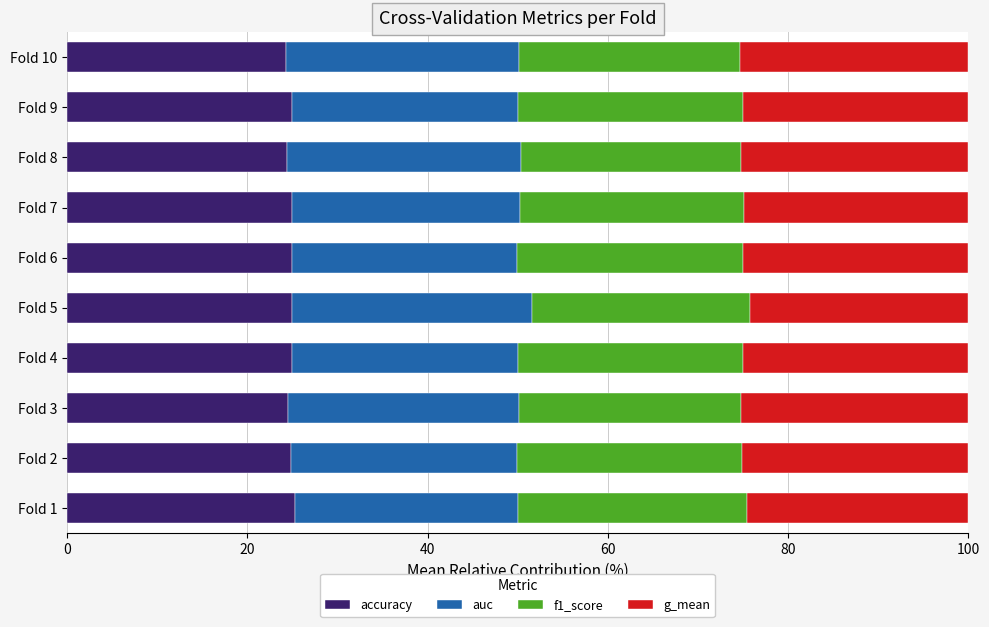

Is it true that accuracy equals 42.2 at Fold 7?

False